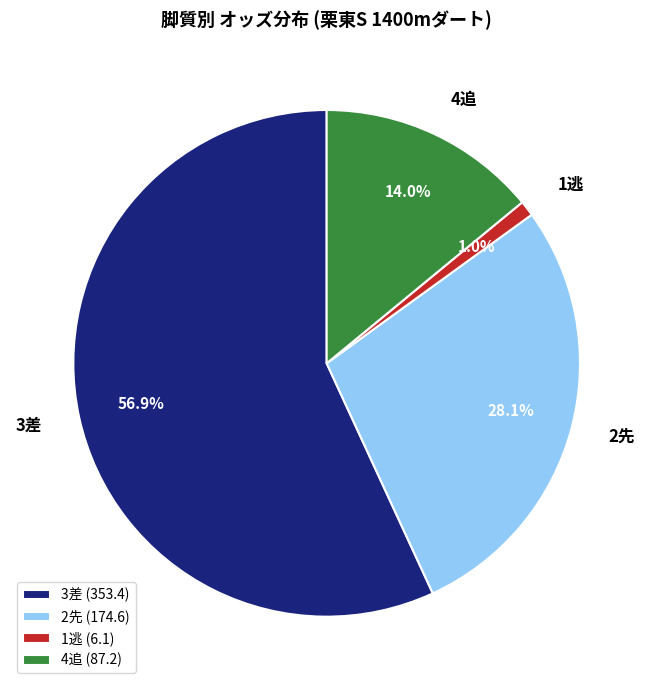

What is the total percentage of 2先 and 1逃?

29.1%